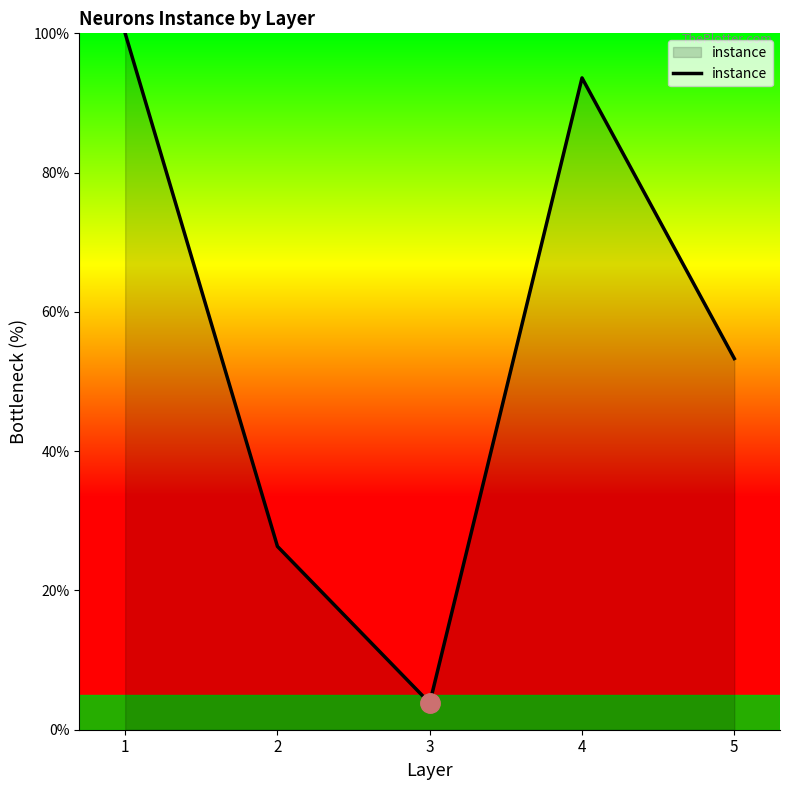

Rank the categories by value from highest to lowest.

1, 4, 5, 2, 3